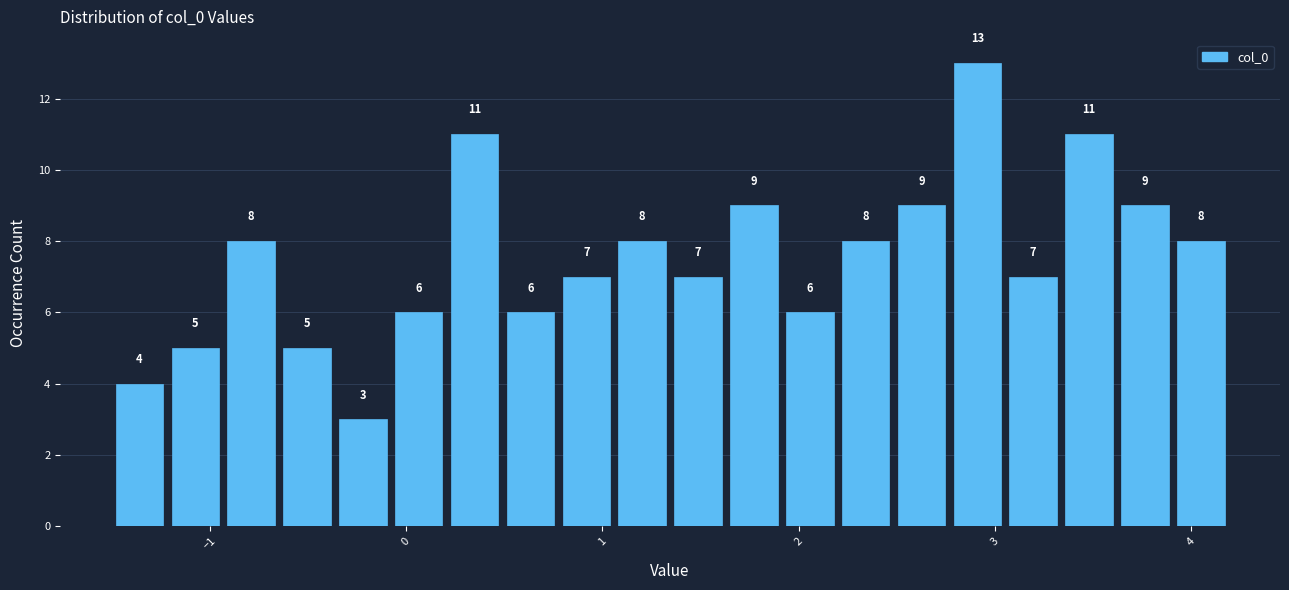

Around what value on the x-axis is the tallest bar? Give the approximate position of its centre, as read against the axis.

2.9